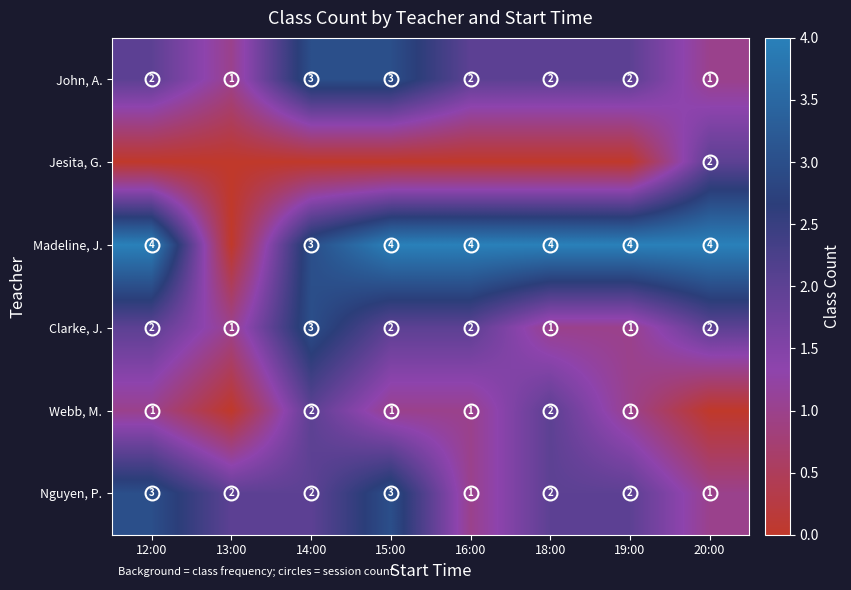

What is the maximum value for John, A.?

3